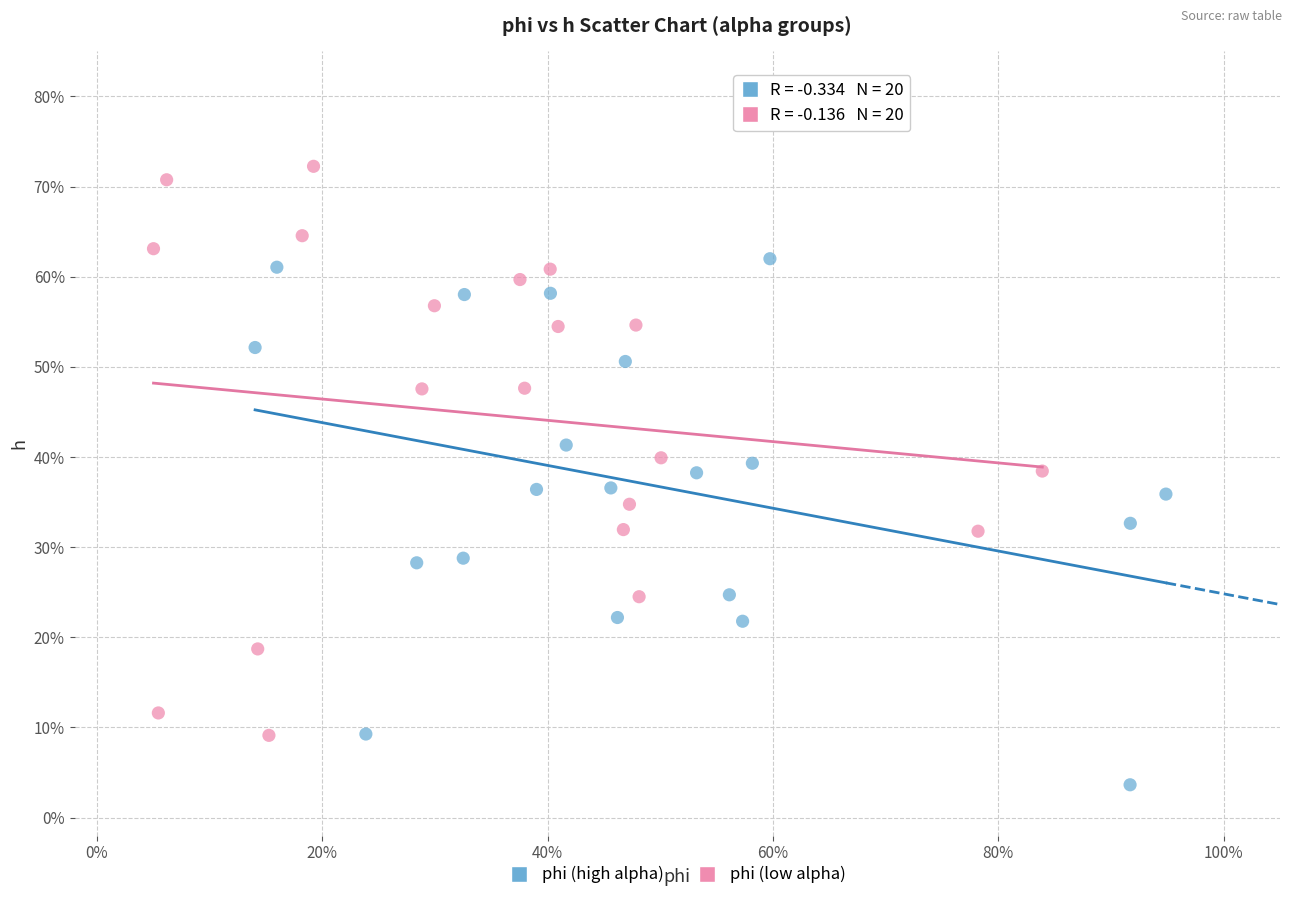

What are all the series names shown in the legend?

phi (high alpha), phi (low alpha)